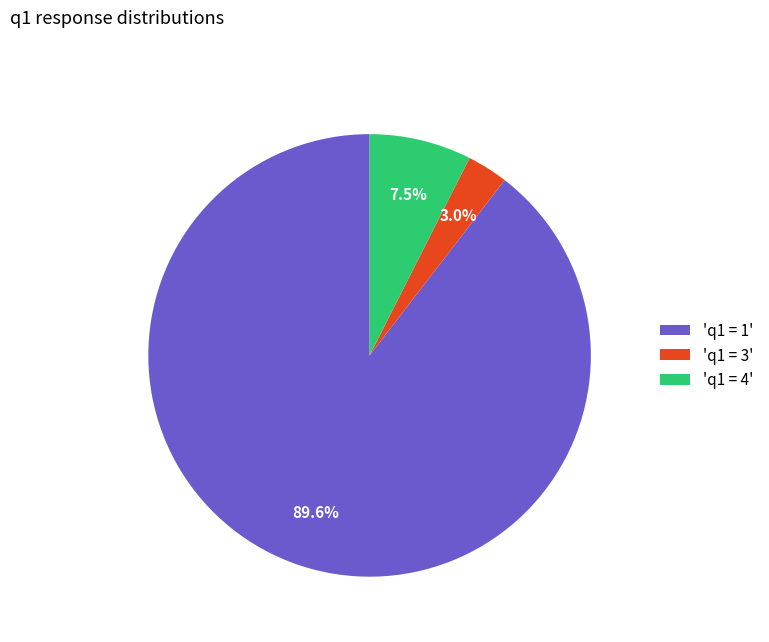

What is the smallest slice in the pie chart?

'q1 = 3'